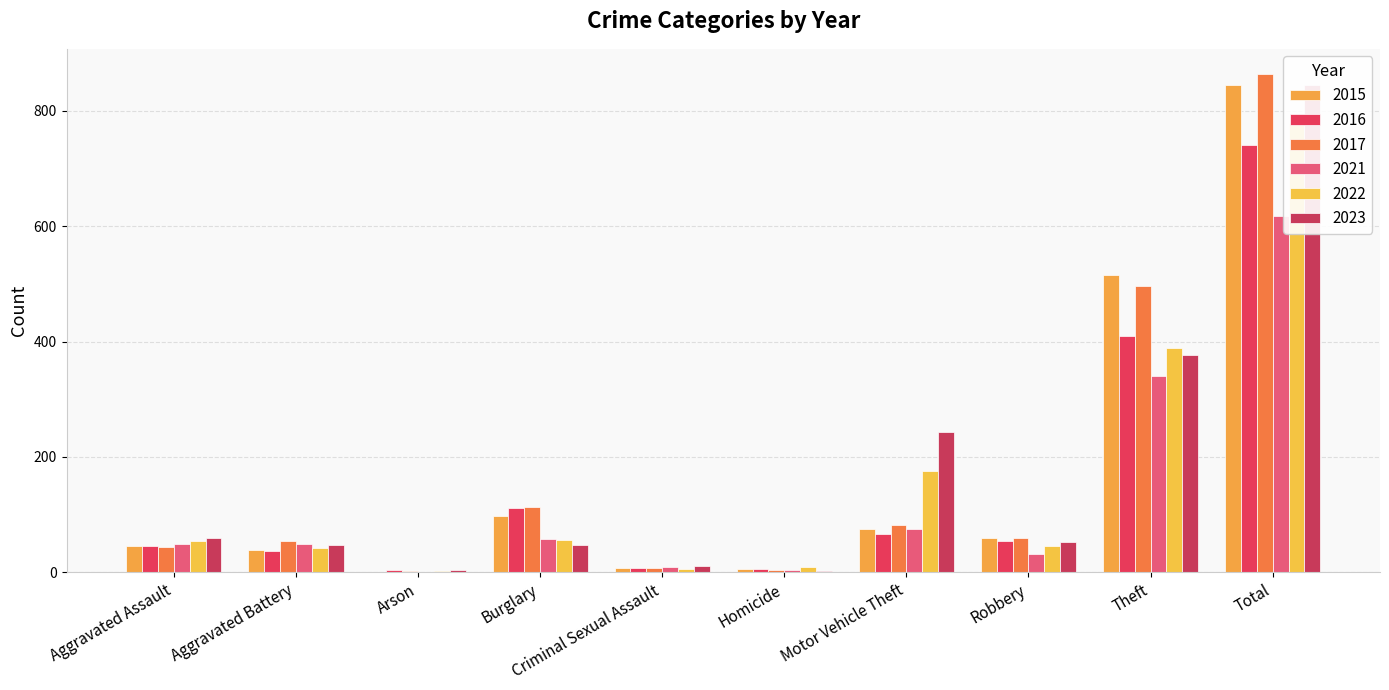

At which label does 2016 reach its minimum?

Arson